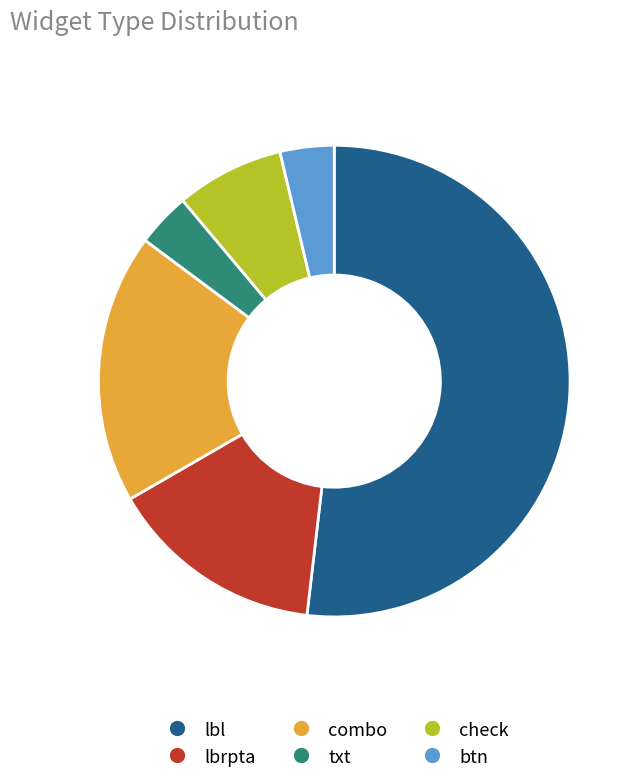

Which category has the biggest portion of the pie?

lbl